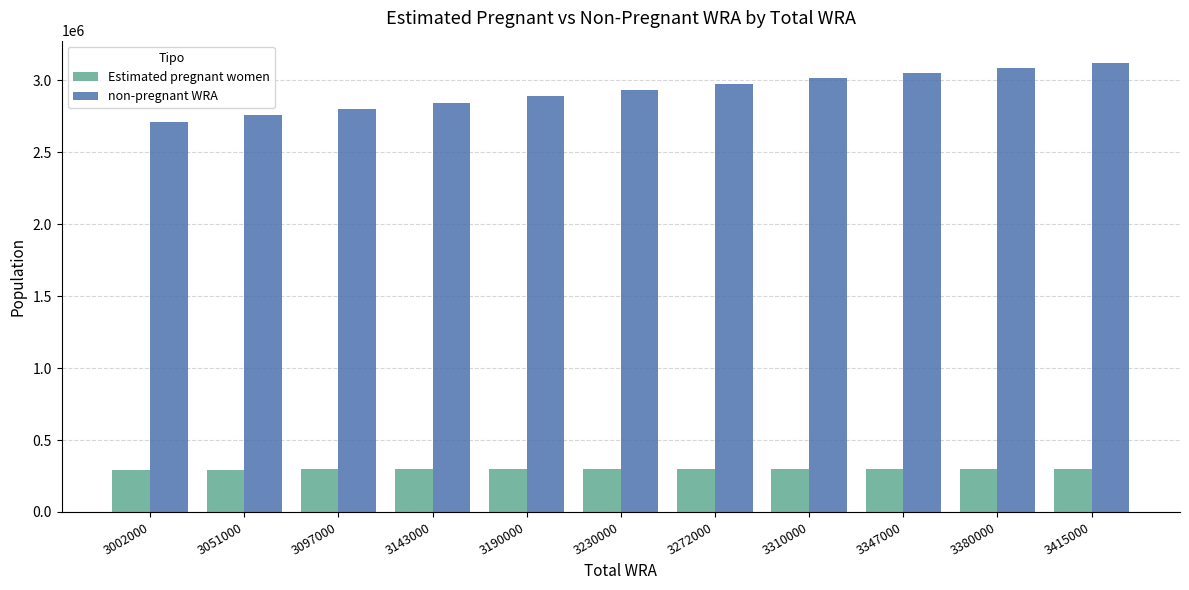

What is the difference between the non-pregnant WRA values at 3002000 and 3380000?

374459.2